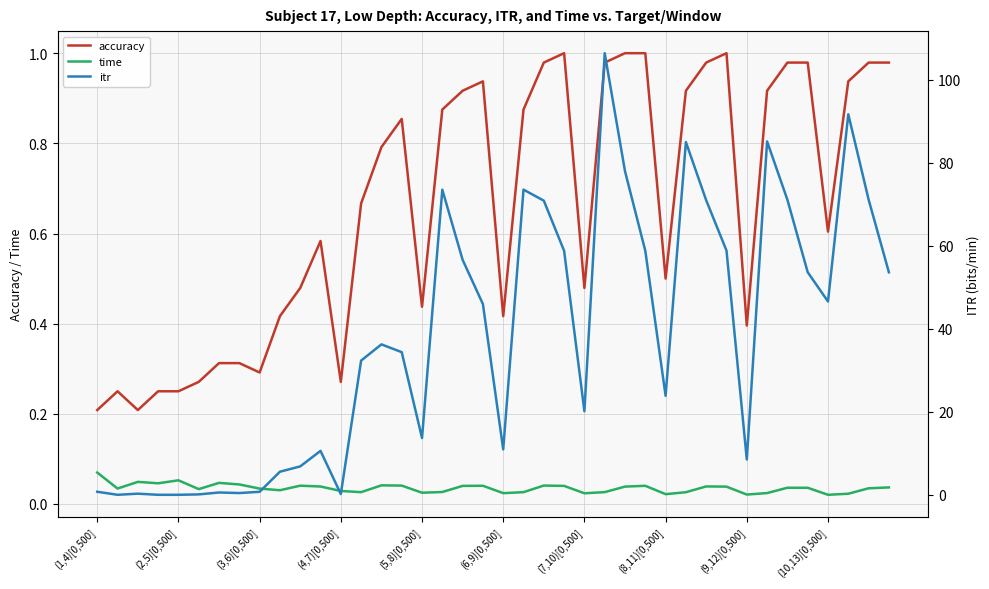

What is the sum of the accuracy values at 15 and 26?

1.9